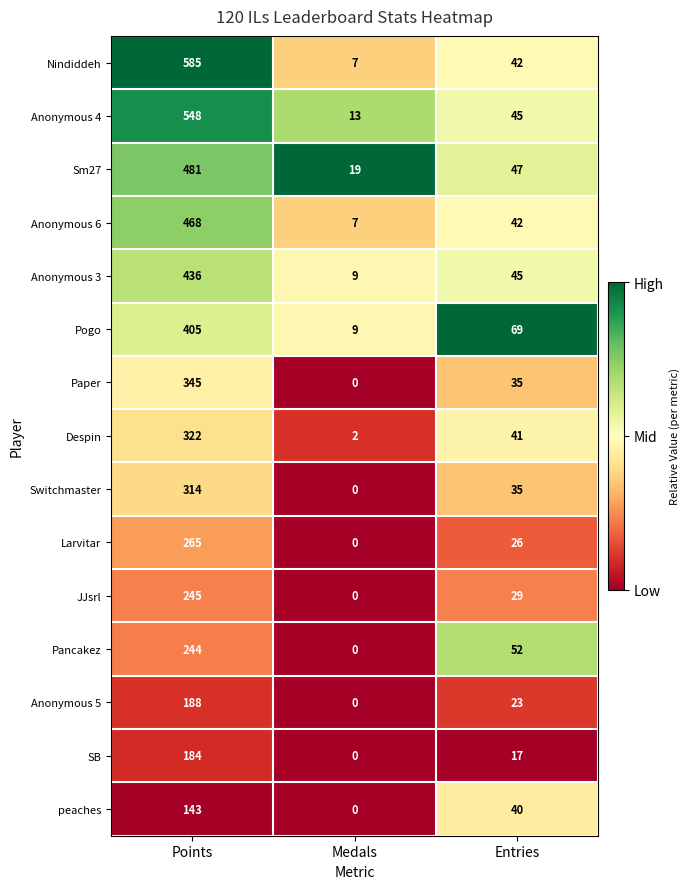

What is the difference between the maximum and minimum values in the Anonymous 3 series?

427